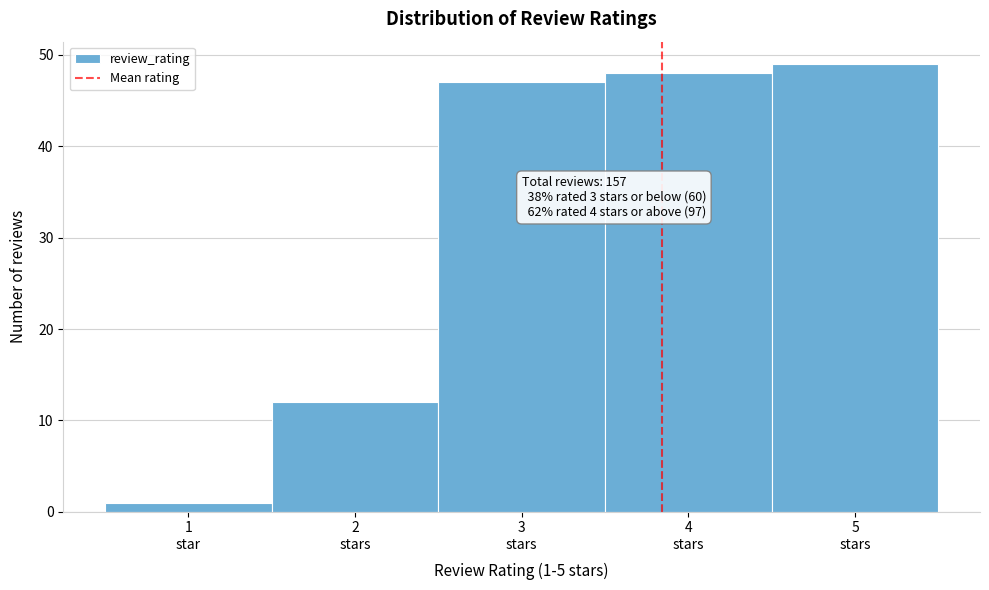

Reading left to right, what are all the values shown in this chart?

1	12	47	48	49